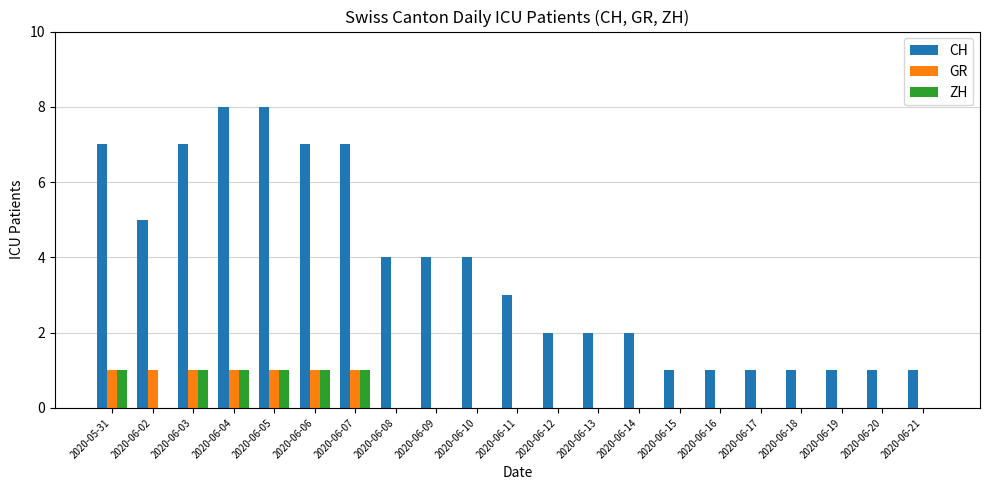

Between 2020-06-05 and 2020-06-15, which series saw the biggest shift?

CH